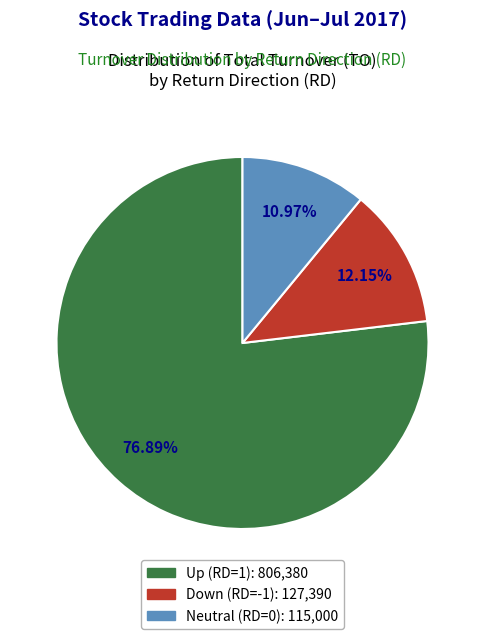

Does any single category account for the majority?

Yes